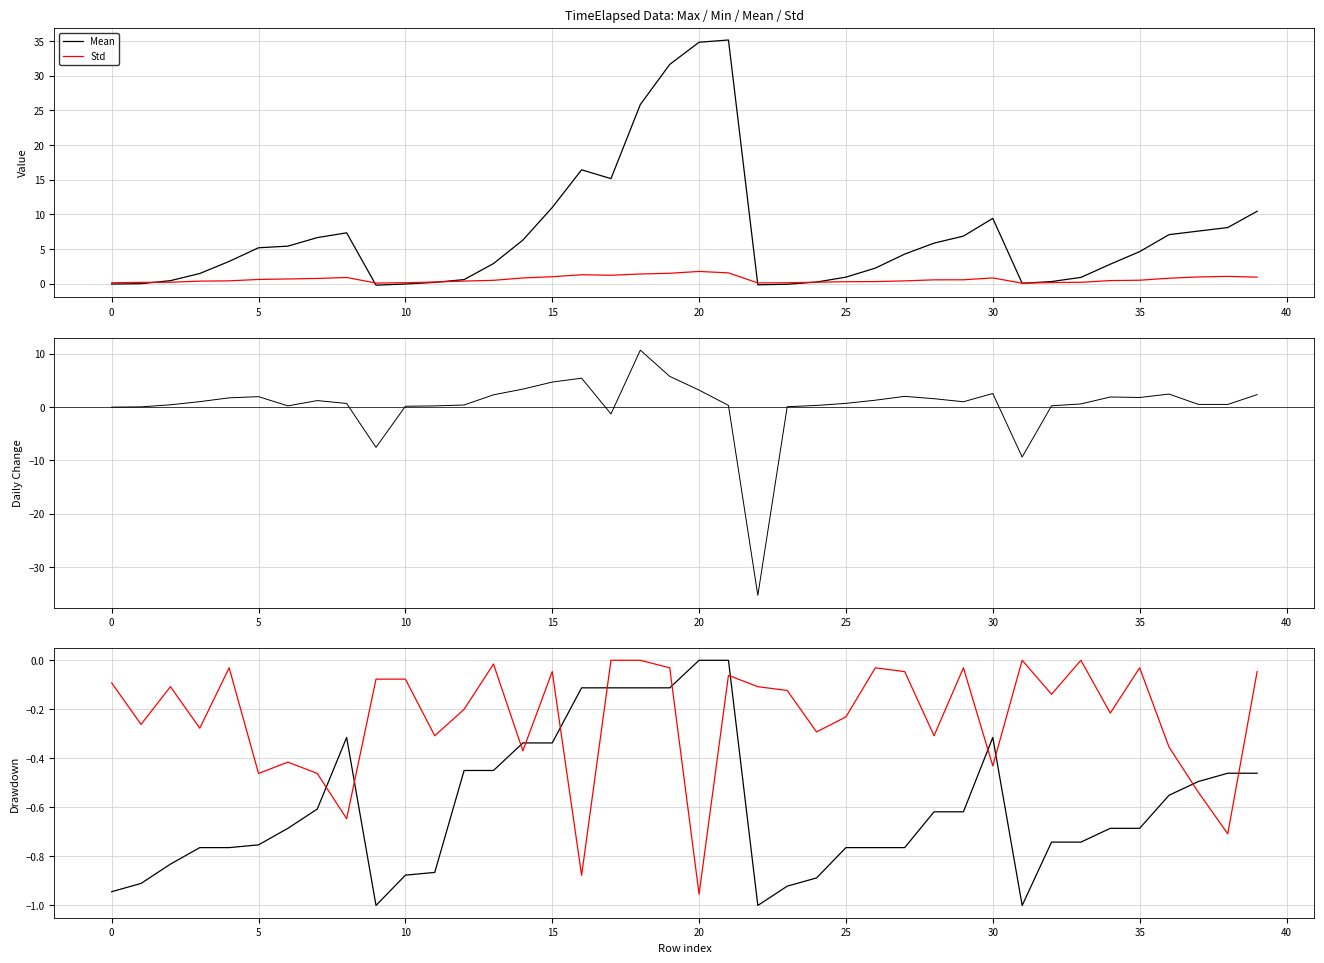

What is the maximum value for Std?

1.8